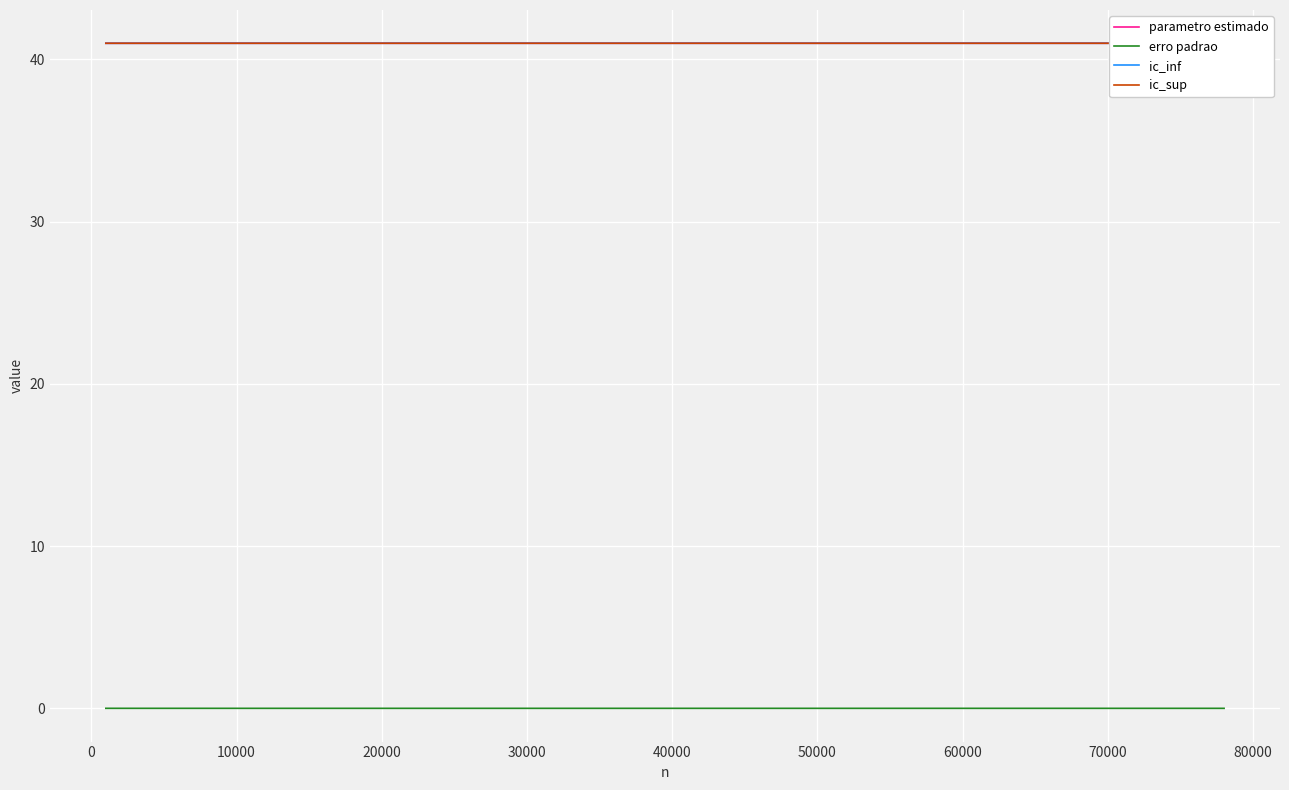

How many distinct data groups are displayed?

4